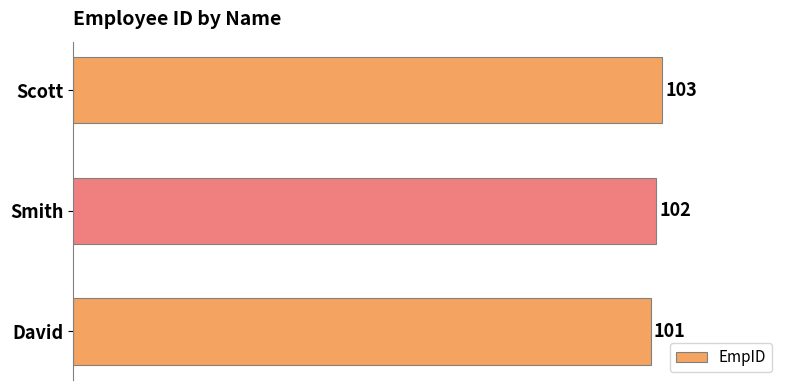

Reading bottom to top, extract all data points from this chart.

101	102	103